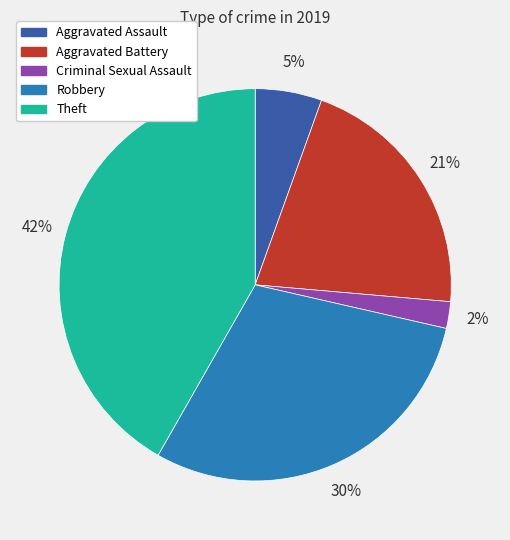

Which slice is the smallest?

Criminal Sexual Assault